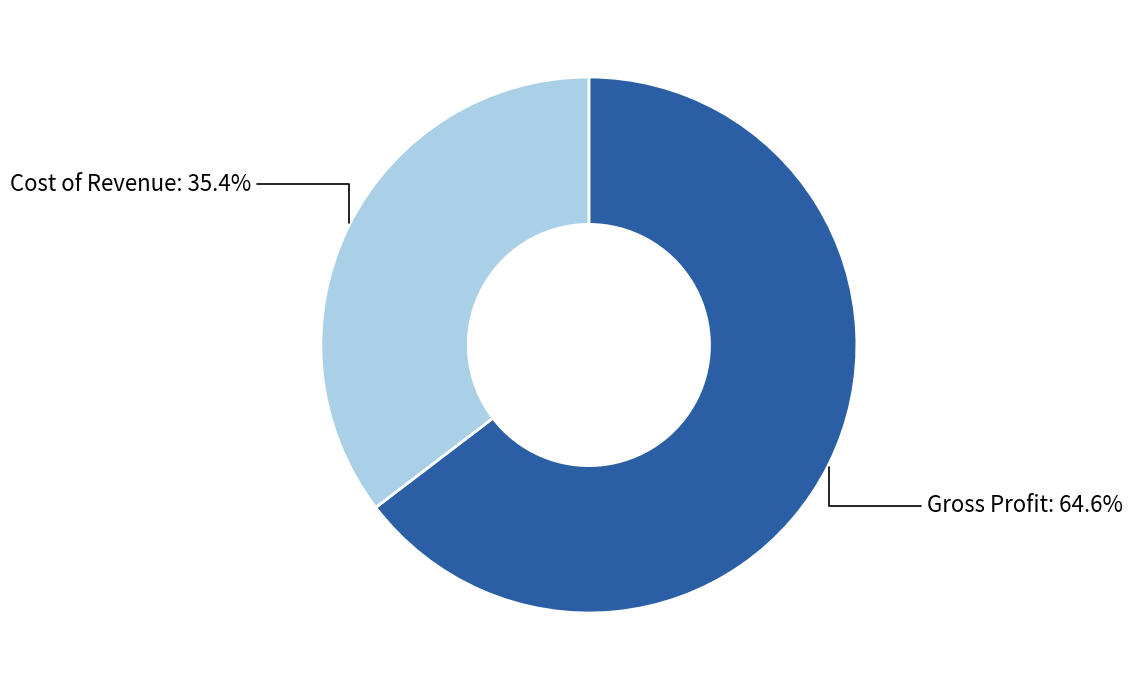

Which slice is the smallest?

Cost of Revenue